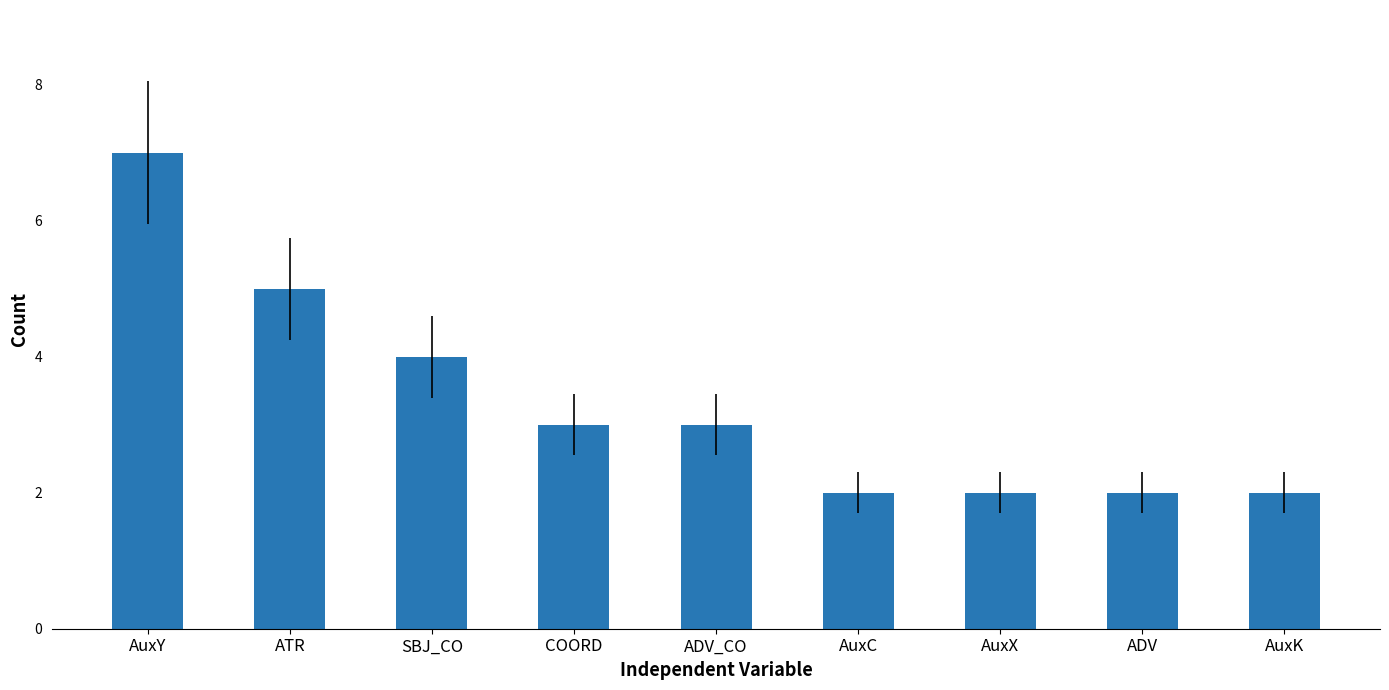

At which label does the data first exceed 3?

AuxY